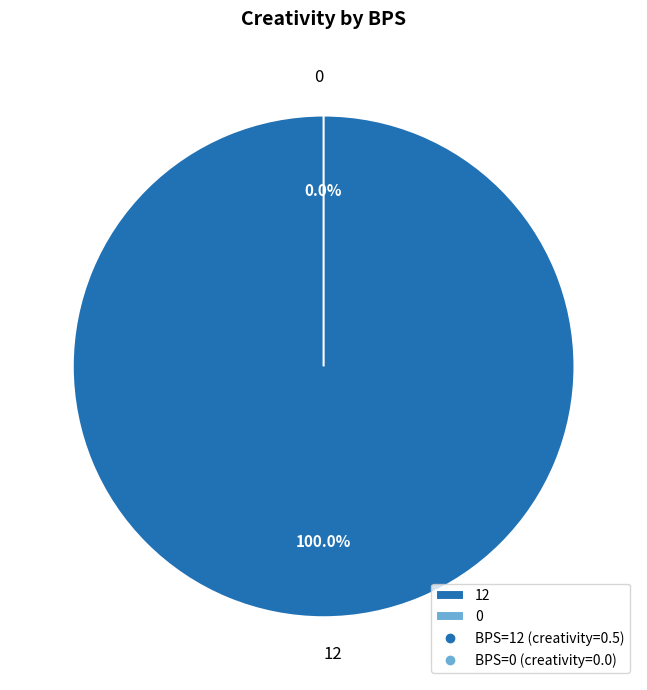

Does any single category account for the majority?

Yes